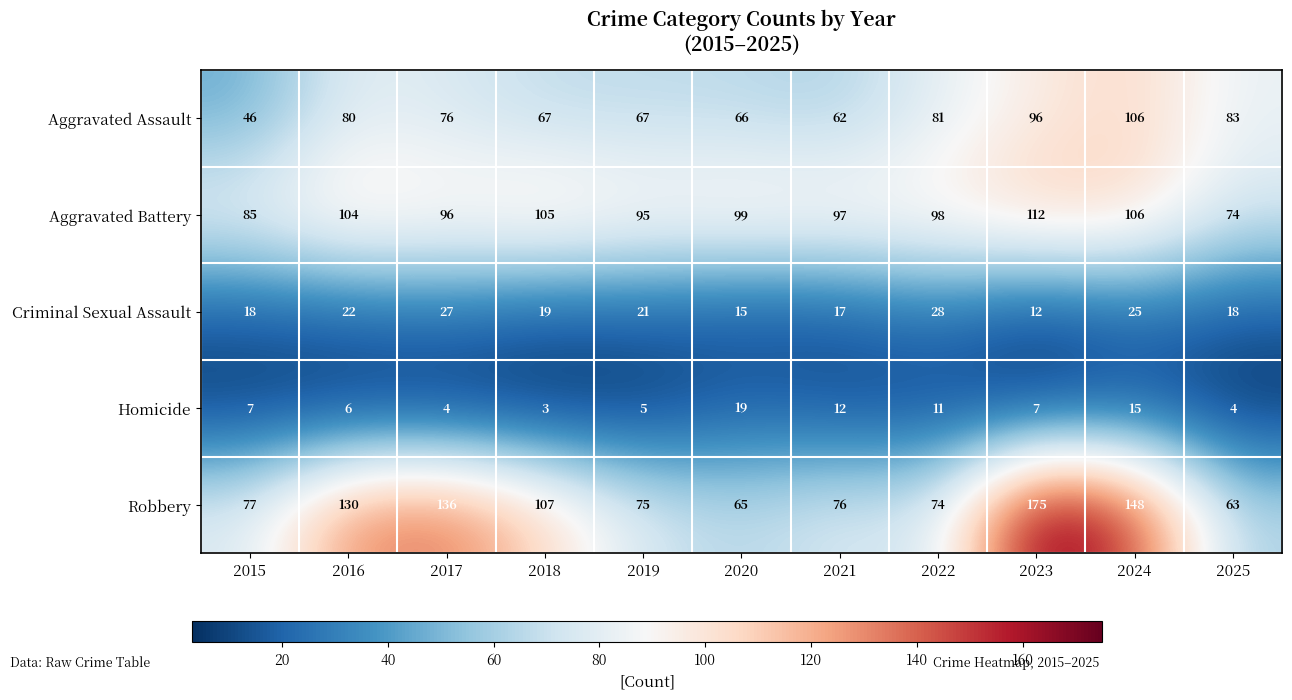

What is the difference between the Aggravated Assault values at 2016 and 2024?

26